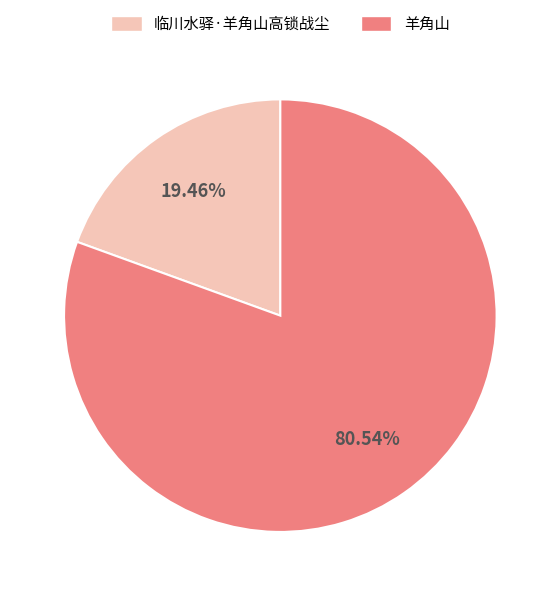

Which has a higher value, 临川水驿·羊角山高锁战尘 or 羊角山?

羊角山